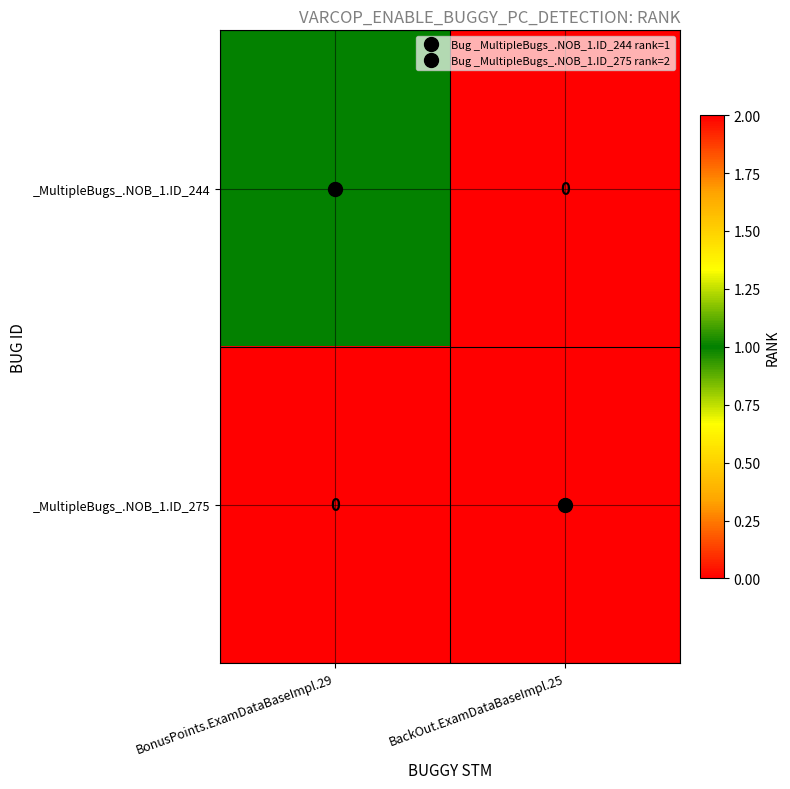

Rank the series at BackOut.ExamDataBaseImpl.25 from highest to lowest value.

_MultipleBugs_.NOB_1.ID_275, _MultipleBugs_.NOB_1.ID_244